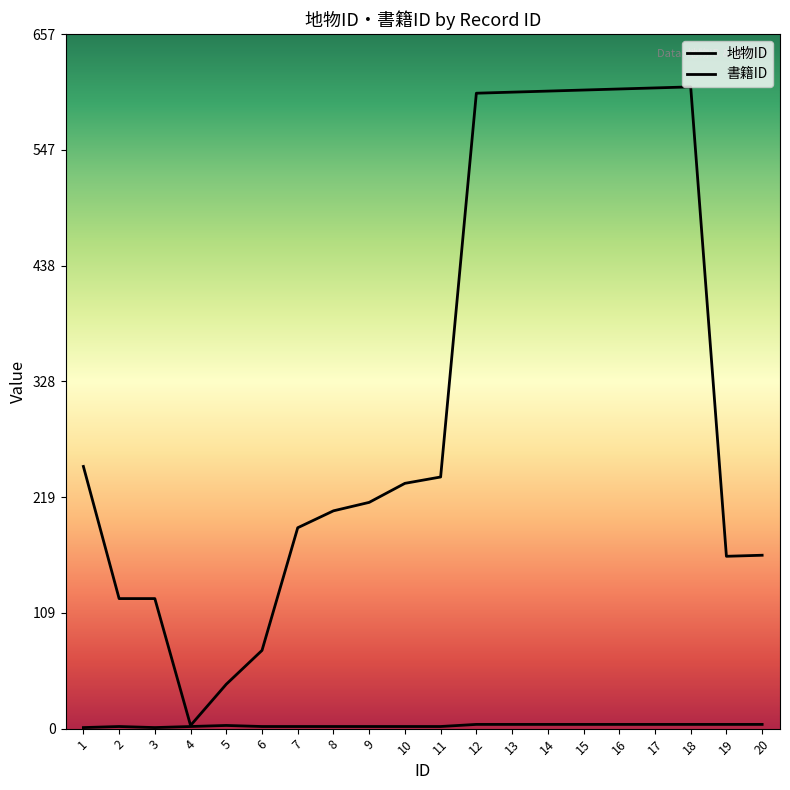

Which category has the lowest value across all series?

1